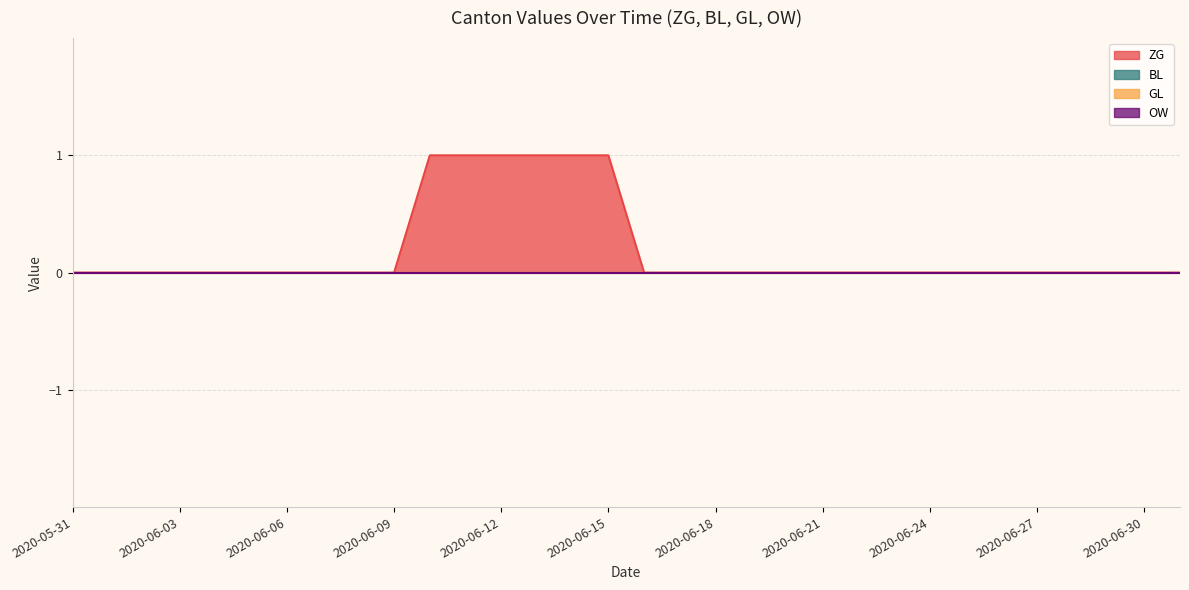

True or false: ZG and BL intersect in this chart.

False